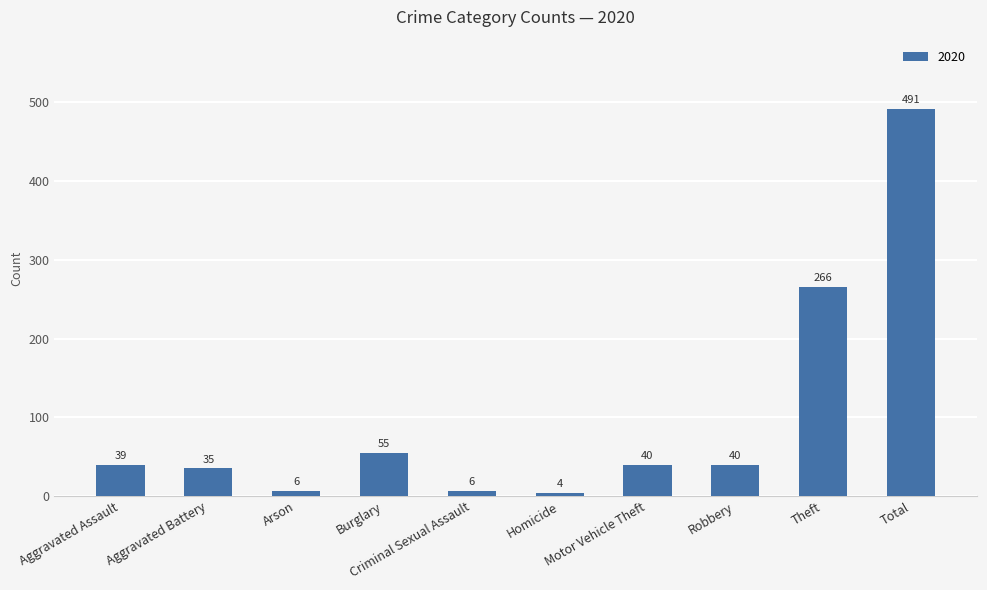

What is the ratio of the value at Robbery to the value at Aggravated Battery?

1.1